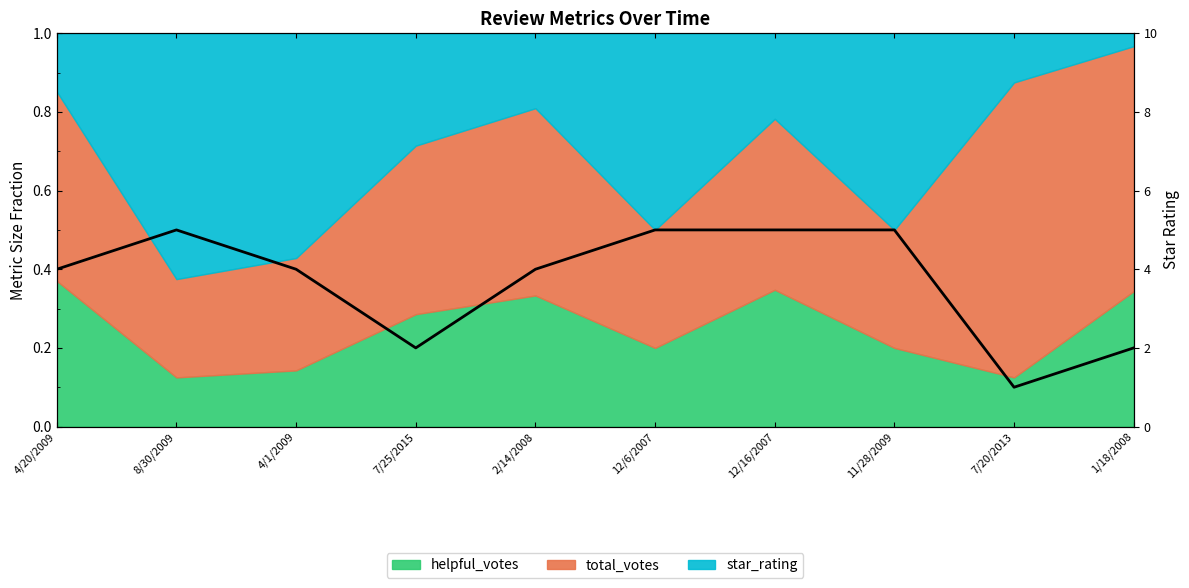

Reading left to right, transcribe all the data shown in this chart.

4	5	4	2	4	5	5	5	1	2